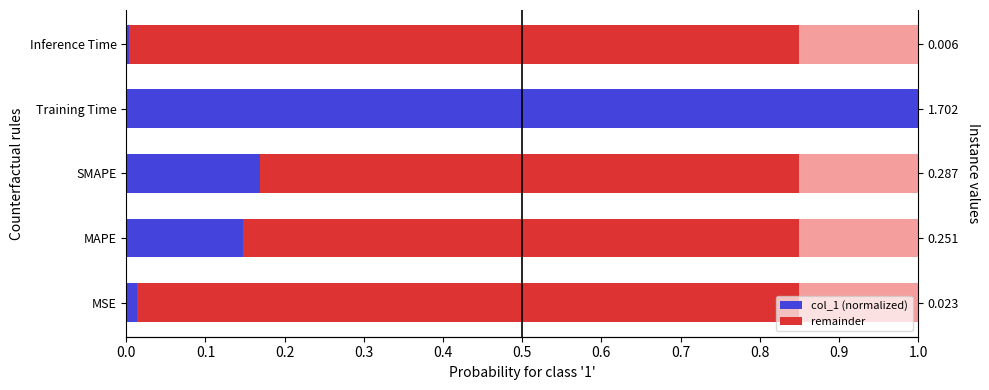

Which series has the largest total across all categories?

remainder